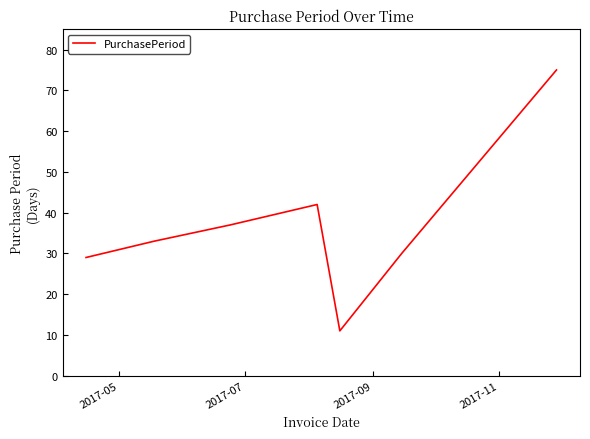

How many interior local valleys (lower than both neighbors) does the data have?

1